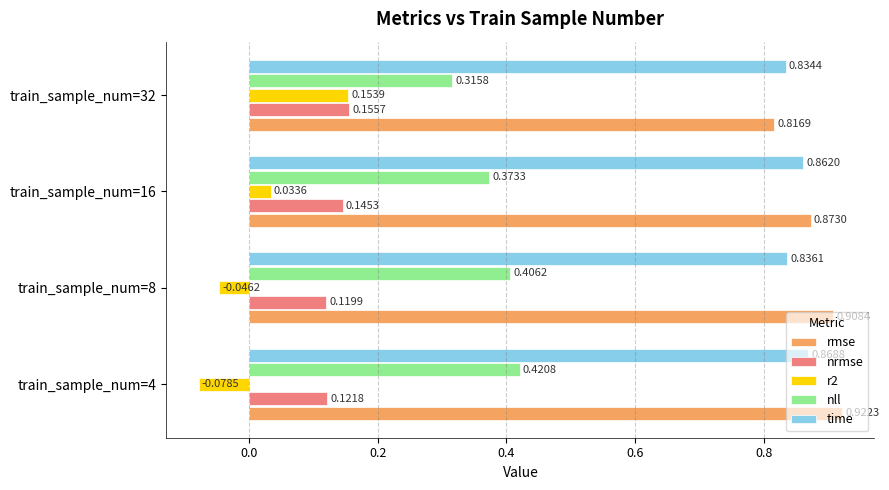

Rank the categories by rmse value from lowest to highest.

train_sample_num=32, train_sample_num=16, train_sample_num=8, train_sample_num=4